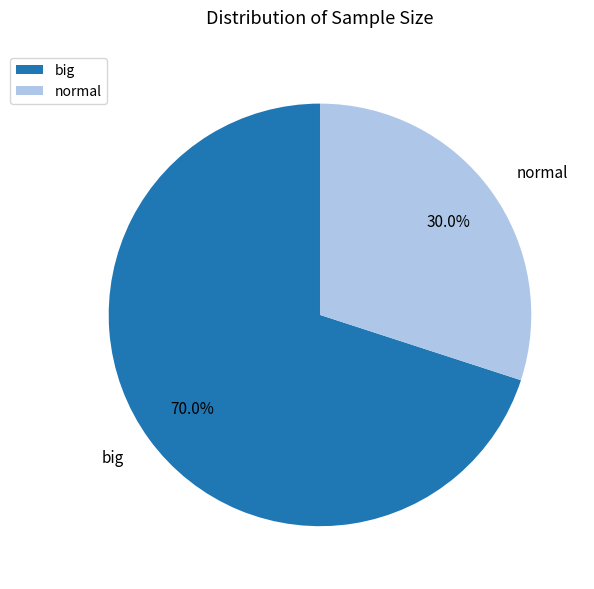

What is the ratio of the value at normal to the value at big?

0.4